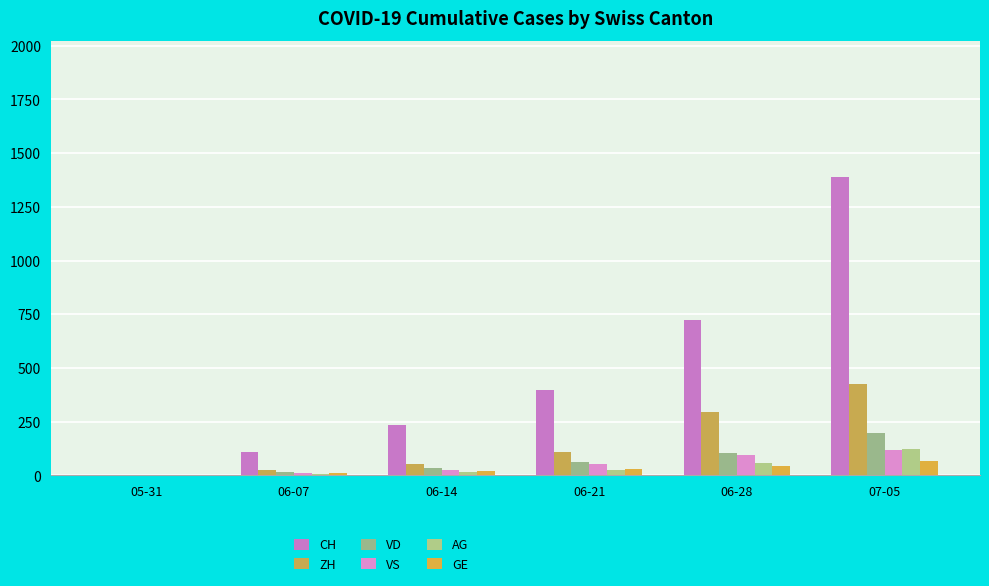

How many positive values does the VD series have?

5